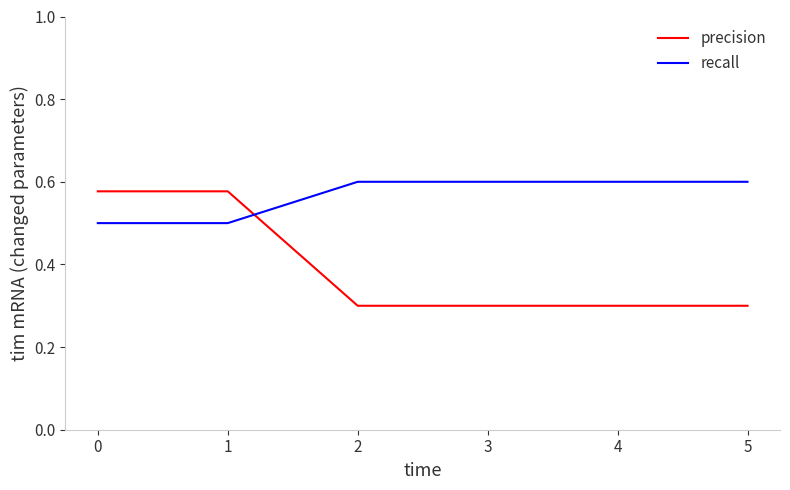

How many precision values are between 0 and 1?

6